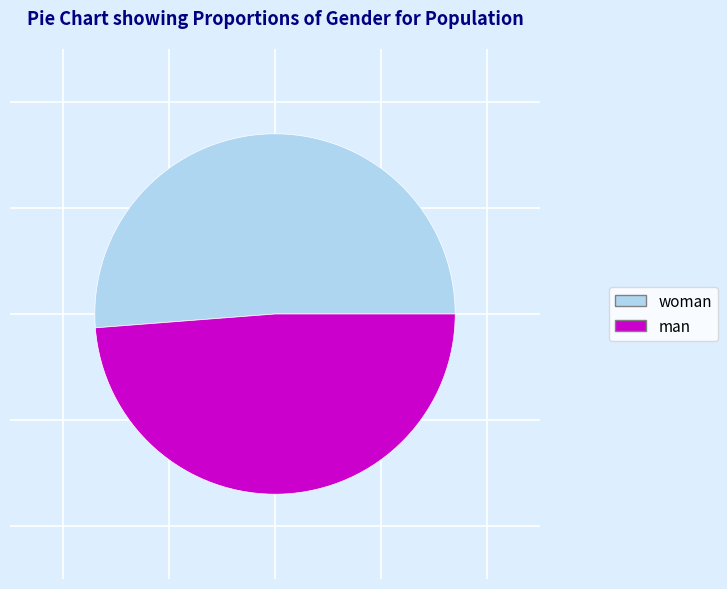

Rank the categories by value from lowest to highest.

man, woman